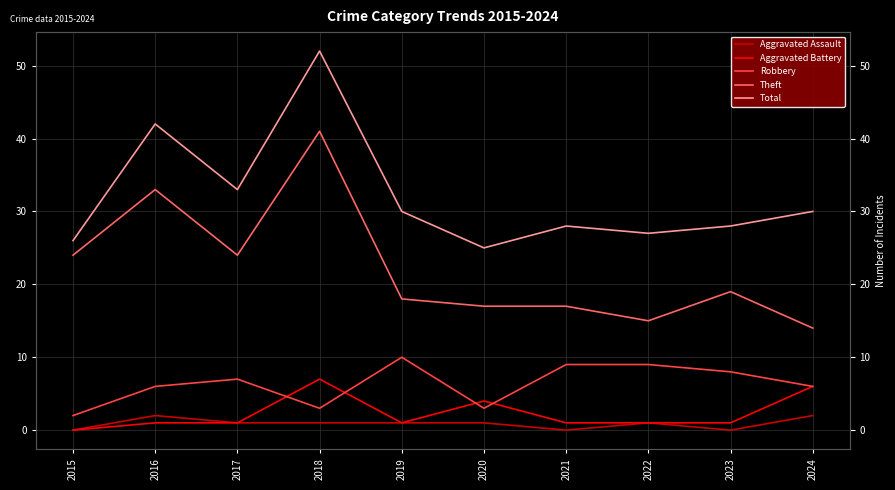

What is the value of the Theft point at the 8th from the left?

15